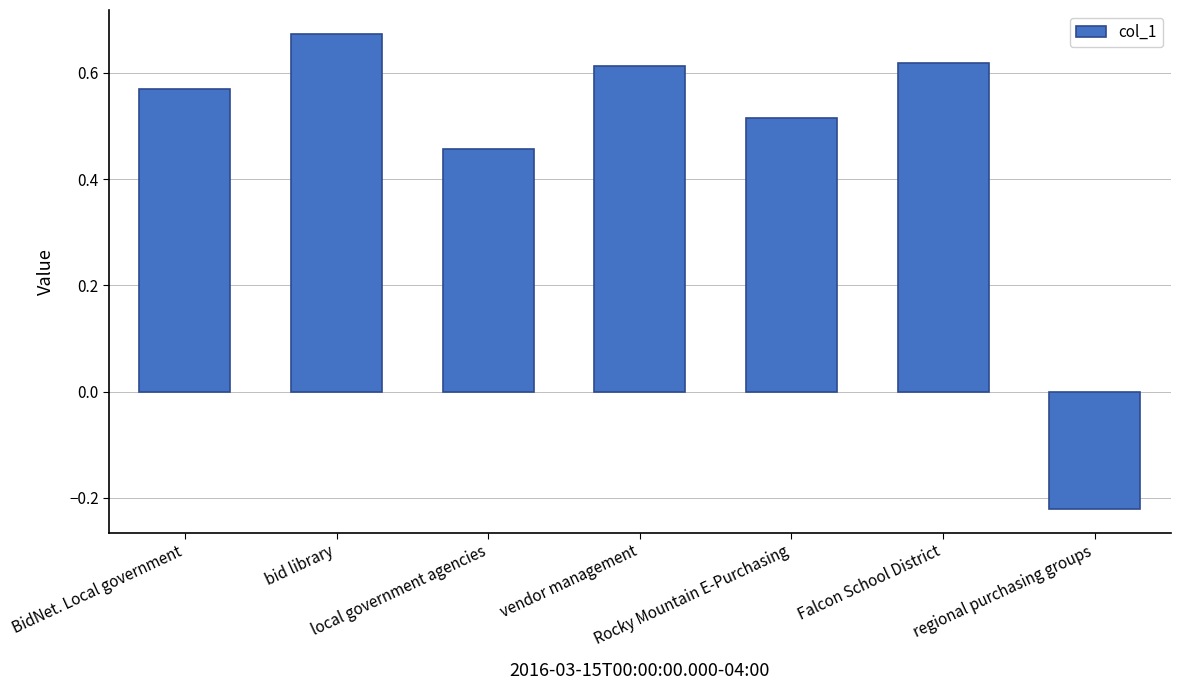

What is the label of the 6th bar from the left?

Falcon School District